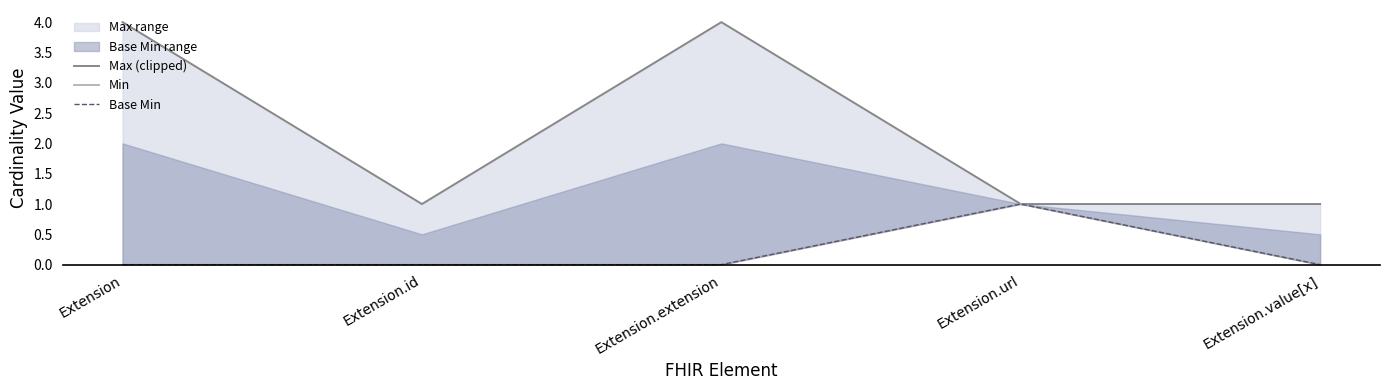

List the labels in order of Max (clipped) value, largest first.

Extension, Extension.extension, Extension.id, Extension.url, Extension.value[x]